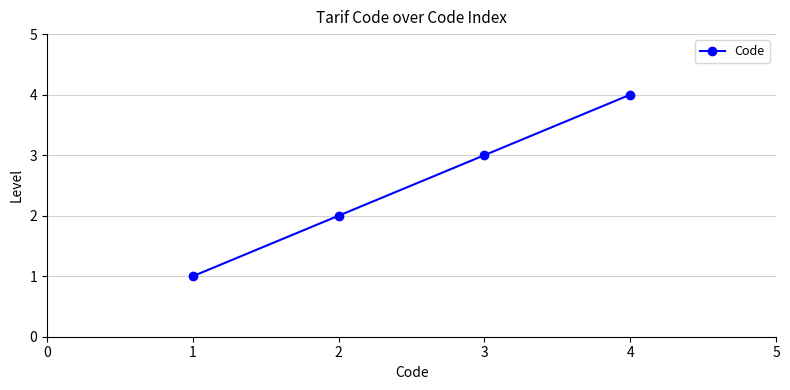

What is the sum of all values?

10